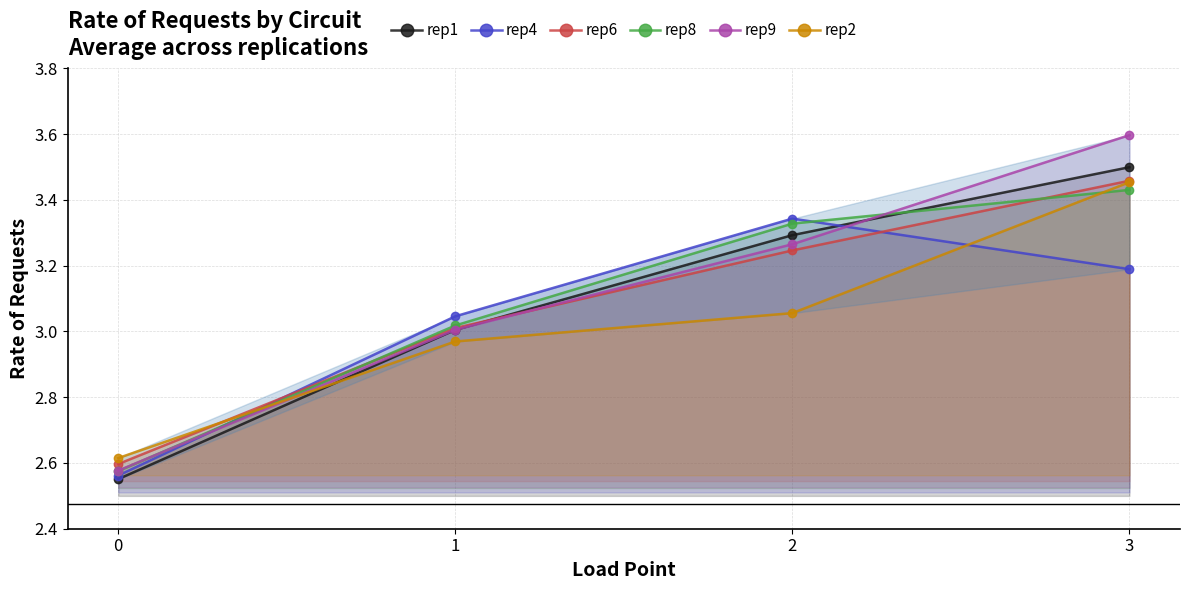

At which label does rep2 reach its peak?

3